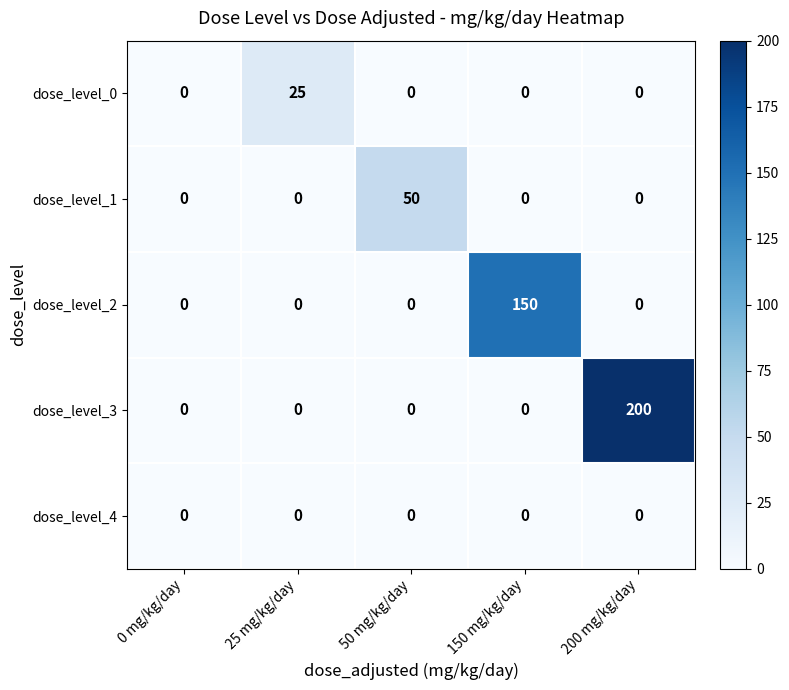

At how many categories does at least one series exceed 16?

4